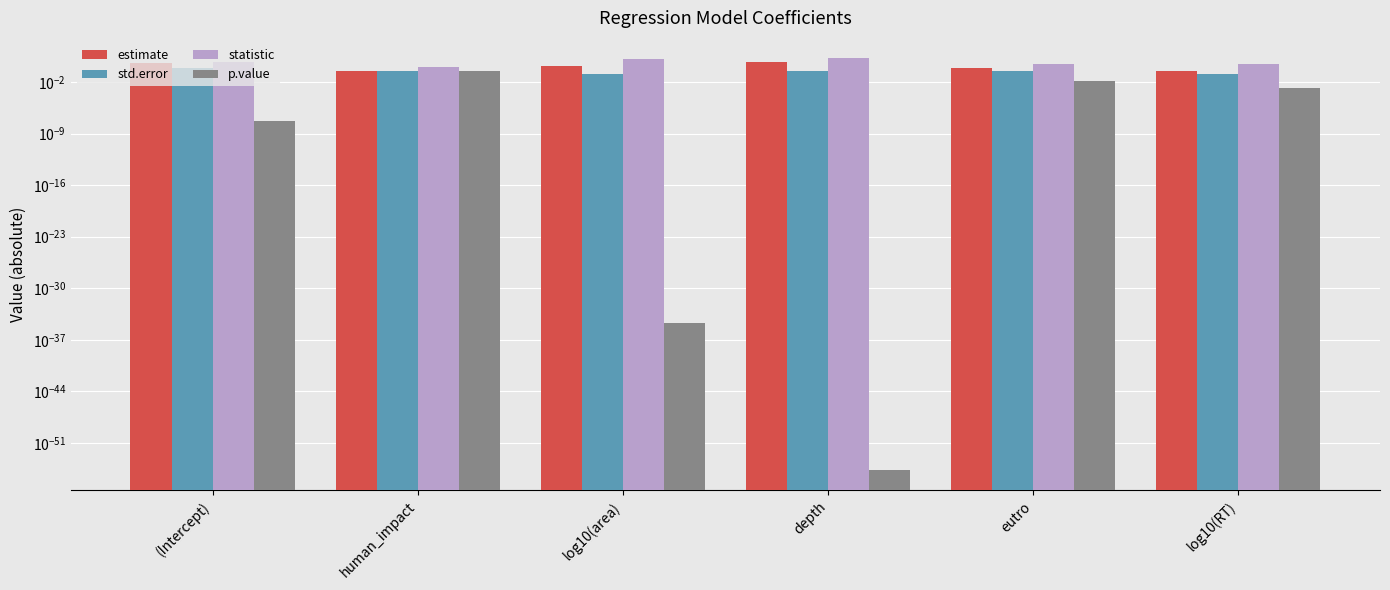

What position from the right is (Intercept)?

6